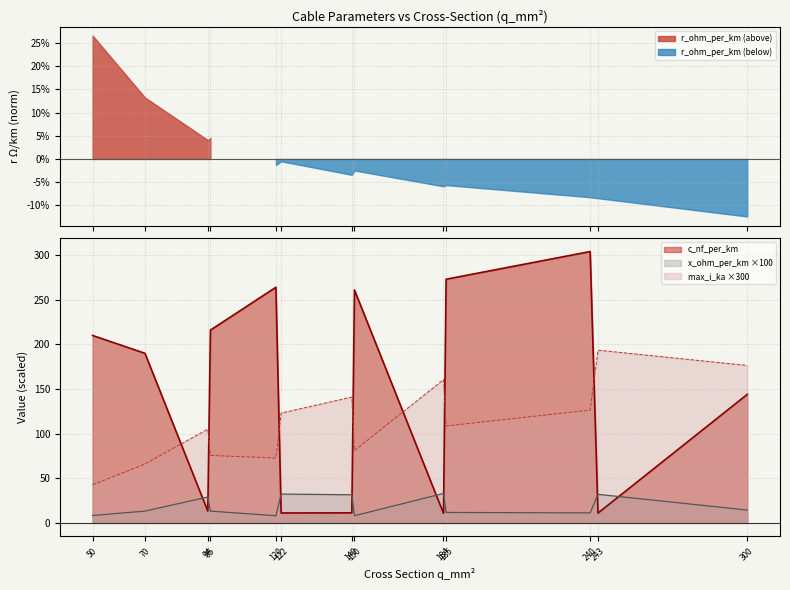

At which label is max_i_ka closest to 118?

122